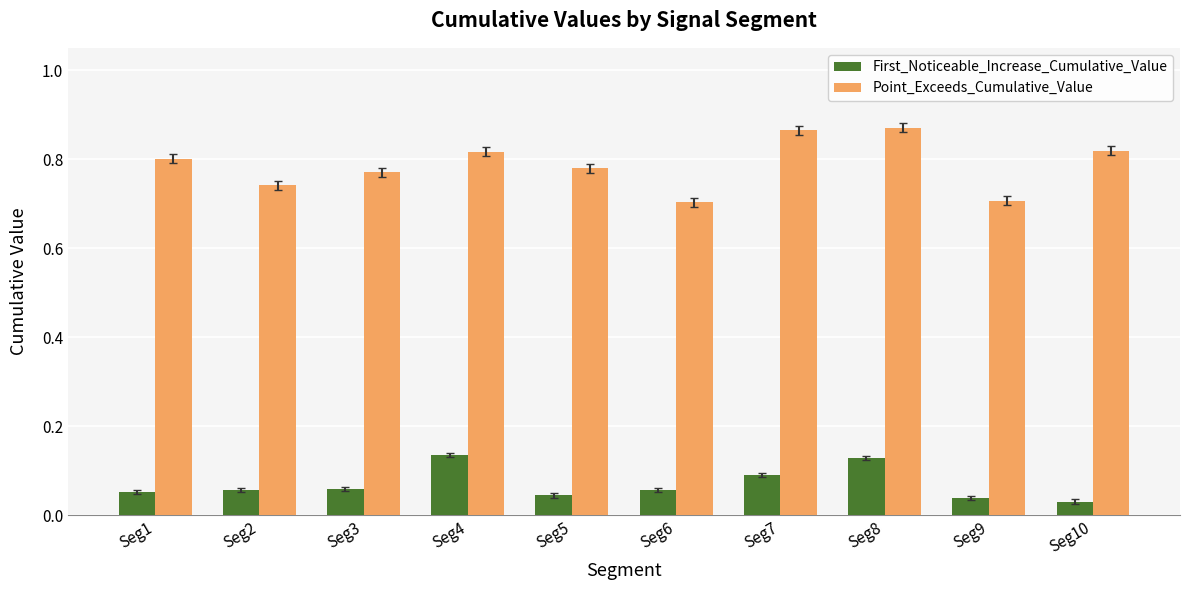

Is the value of Point_Exceeds_Cumulative_Value at Seg6 greater than the value of First_Noticeable_Increase_Cumulative_Value at Seg7?

Yes